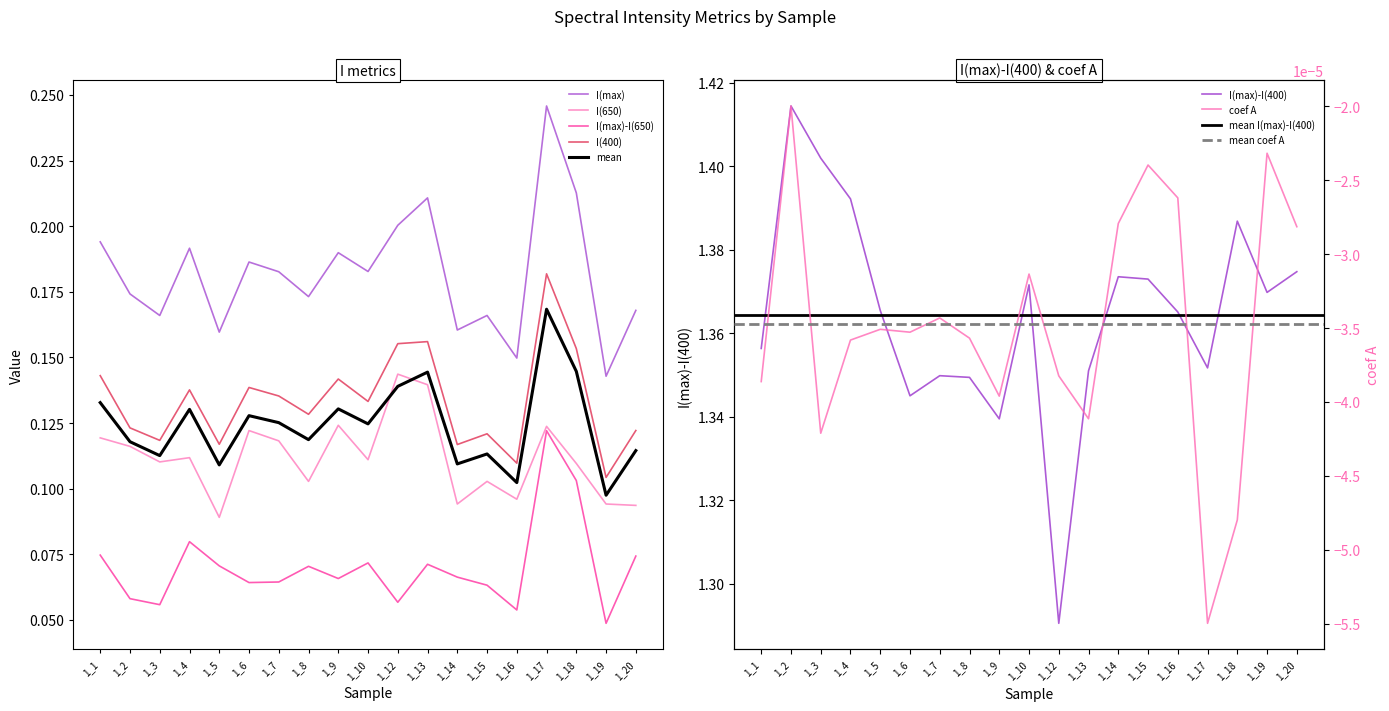

Reading left to right, transcribe all the data shown in this chart.

I(max): 0.2	0.2	0.2	0.2	0.2	0.2	0.2	0.2	0.2	0.2	0.2	0.2	0.2	0.2	0.1	0.2	0.2	0.1	0.2
I(650): 0.1	0.1	0.1	0.1	0.1	0.1	0.1	0.1	0.1	0.1	0.1	0.1	0.1	0.1	0.1	0.1	0.1	0.1	0.1
I(max)-I(650): 0.1	0.1	0.1	0.1	0.1	0.1	0.1	0.1	0.1	0.1	0.1	0.1	0.1	0.1	0.1	0.1	0.1	0.0	0.1
I(400): 0.1	0.1	0.1	0.1	0.1	0.1	0.1	0.1	0.1	0.1	0.2	0.2	0.1	0.1	0.1	0.2	0.2	0.1	0.1
I(max)-I(400): 1.4	1.4	1.4	1.4	1.4	1.3	1.3	1.3	1.3	1.4	1.3	1.4	1.4	1.4	1.4	1.4	1.4	1.4	1.4
coef A: -0.0	-0.0	-0.0	-0.0	-0.0	-0.0	-0.0	-0.0	-0.0	-0.0	-0.0	-0.0	-0.0	-0.0	-0.0	-0.0	-0.0	-0.0	-0.0